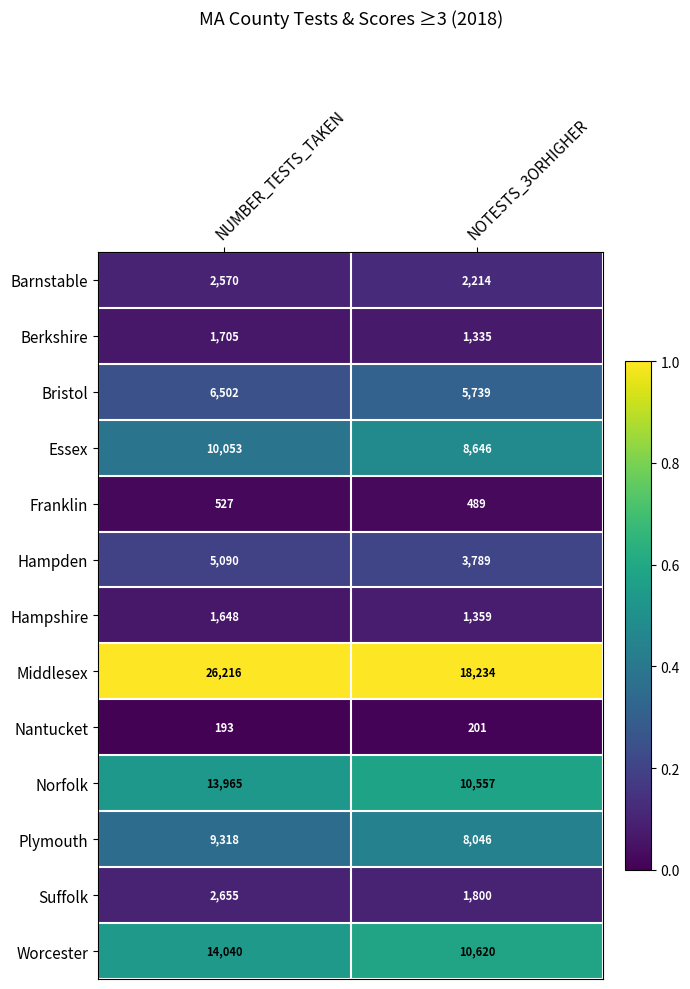

How many data points does each series have?

2